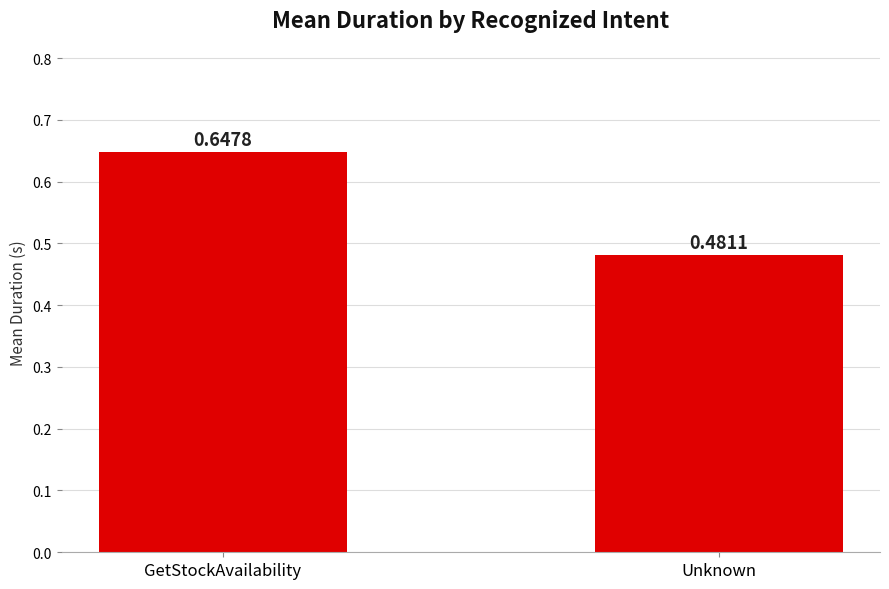

What is the sum of the values at Unknown and GetStockAvailability?

1.1